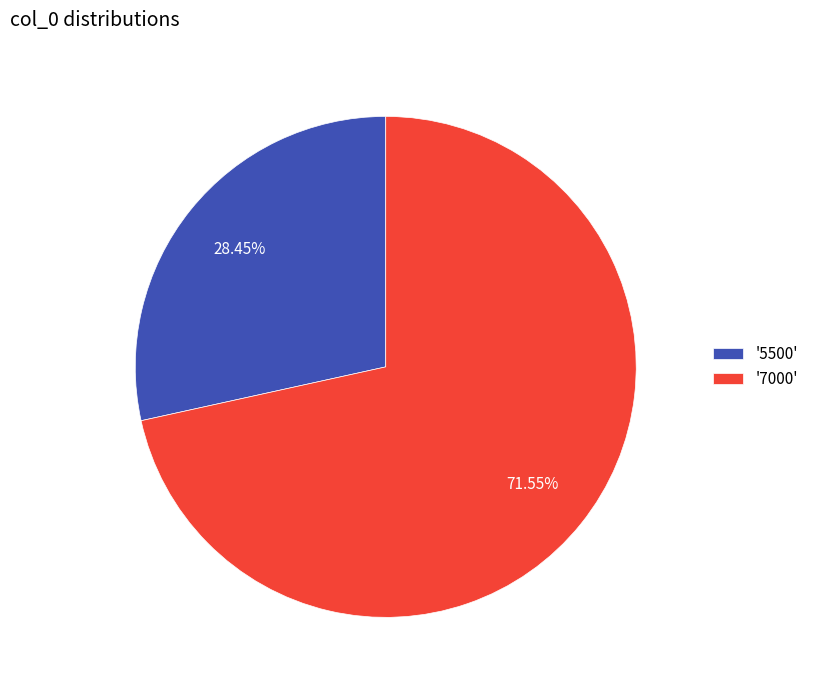

Is the sum of '5500' and '7000' greater than half?

Yes